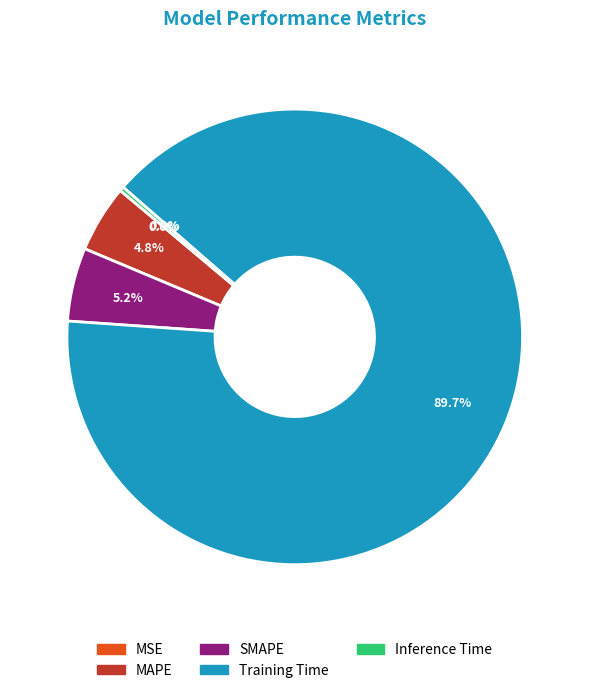

Is it true that Training Time is 97% of the pie?

False